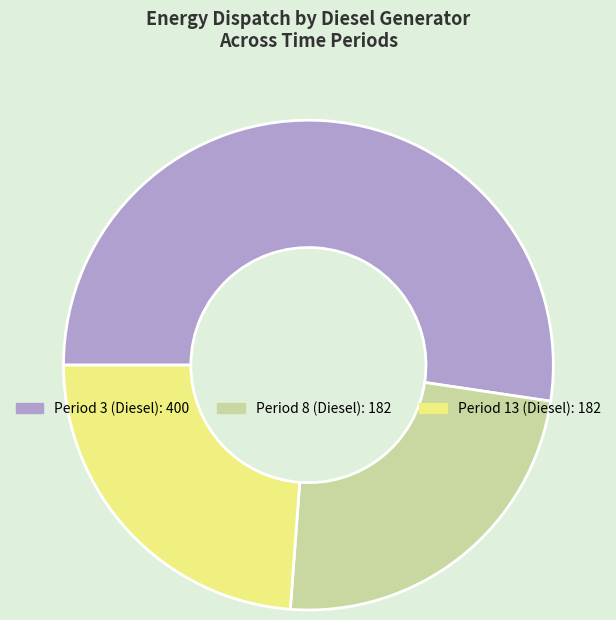

Is there a majority slice in this chart?

Yes